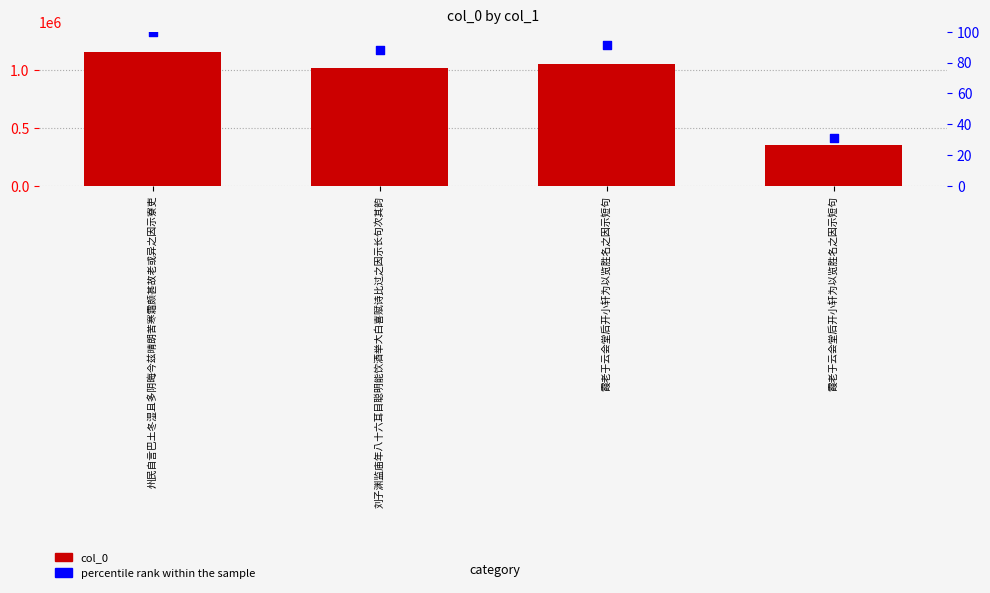

What is the total value across all series at 霞老于云会堂后开小轩为以览胜名之因示短句?

1059641.2